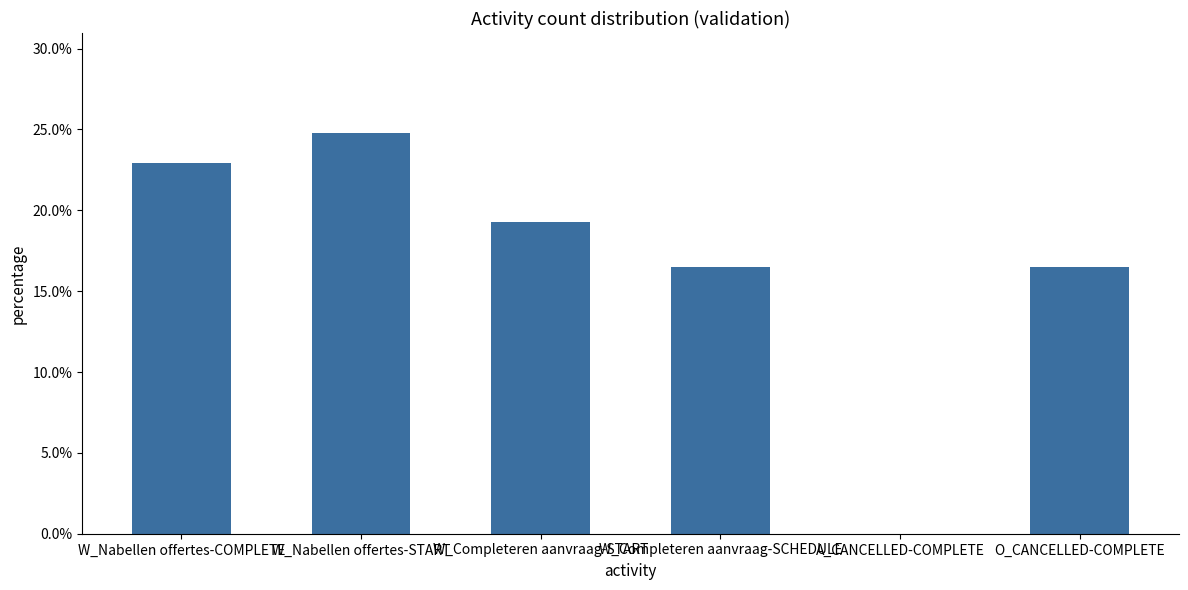

Reading right to left, list all the values displayed in this chart.

0.2	0.0	0.2	0.2	0.2	0.2